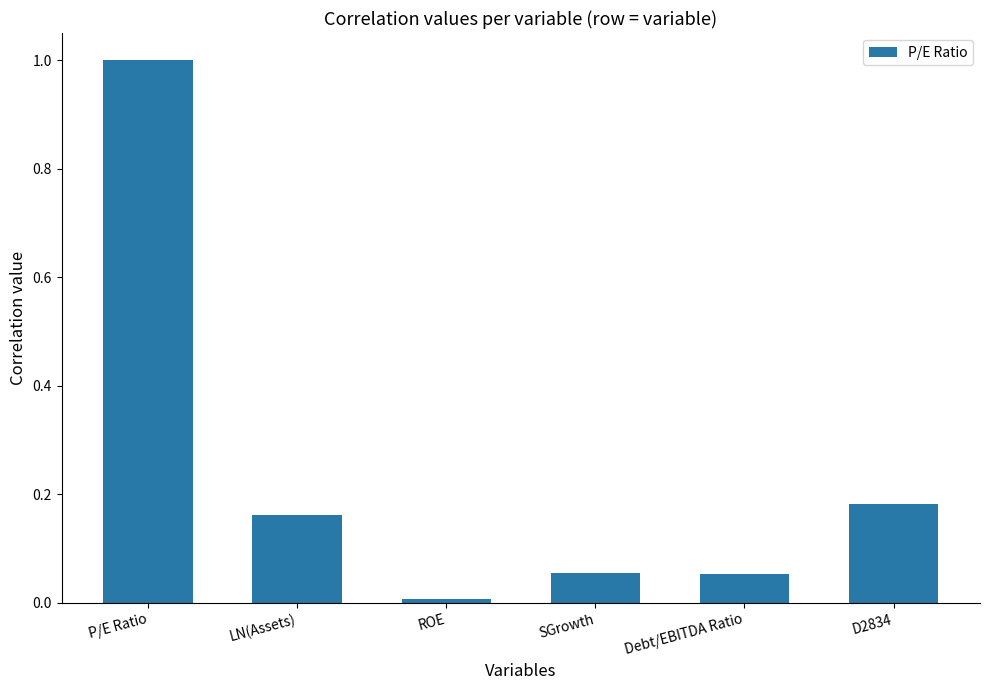

Which has a higher value, ROE or SGrowth?

SGrowth